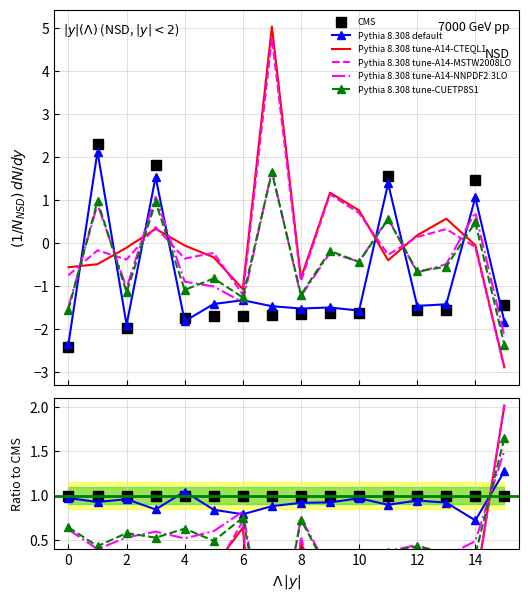

What is the spread (max minus min) of values at 14?

0.5